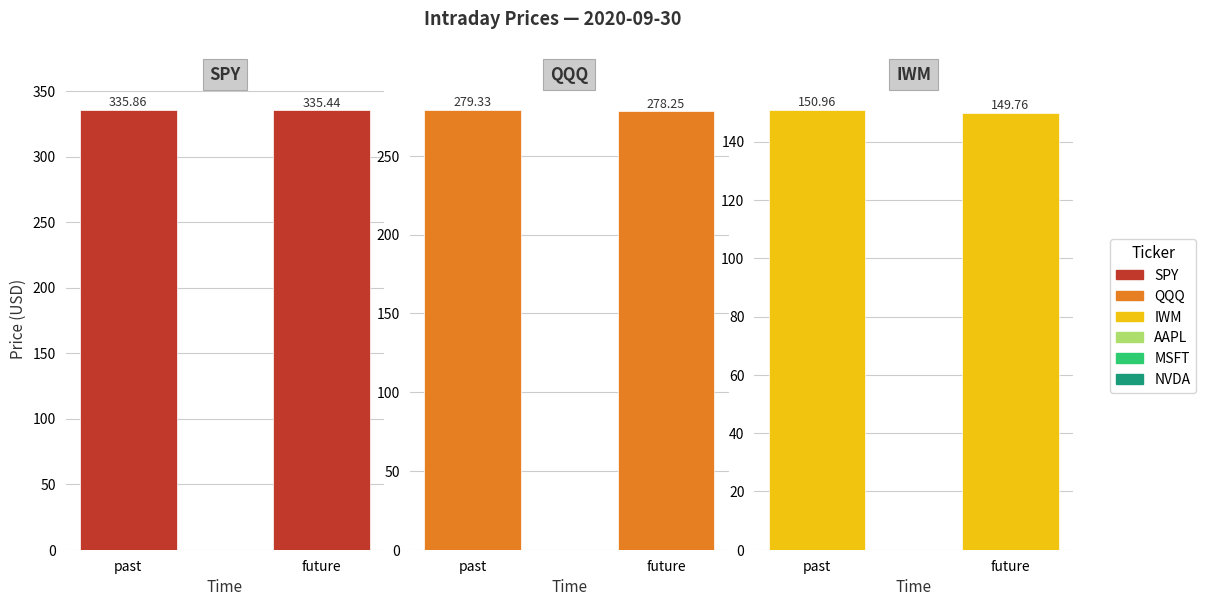

The value of QQQ at future is 278.2. True or false?

True